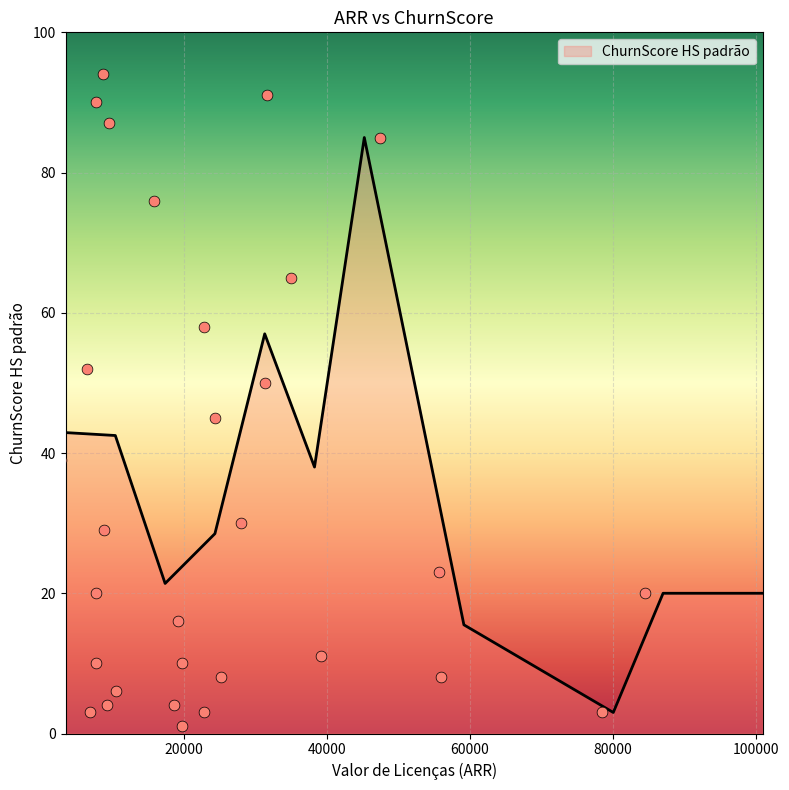

Between 10 and 26, which is larger?

10